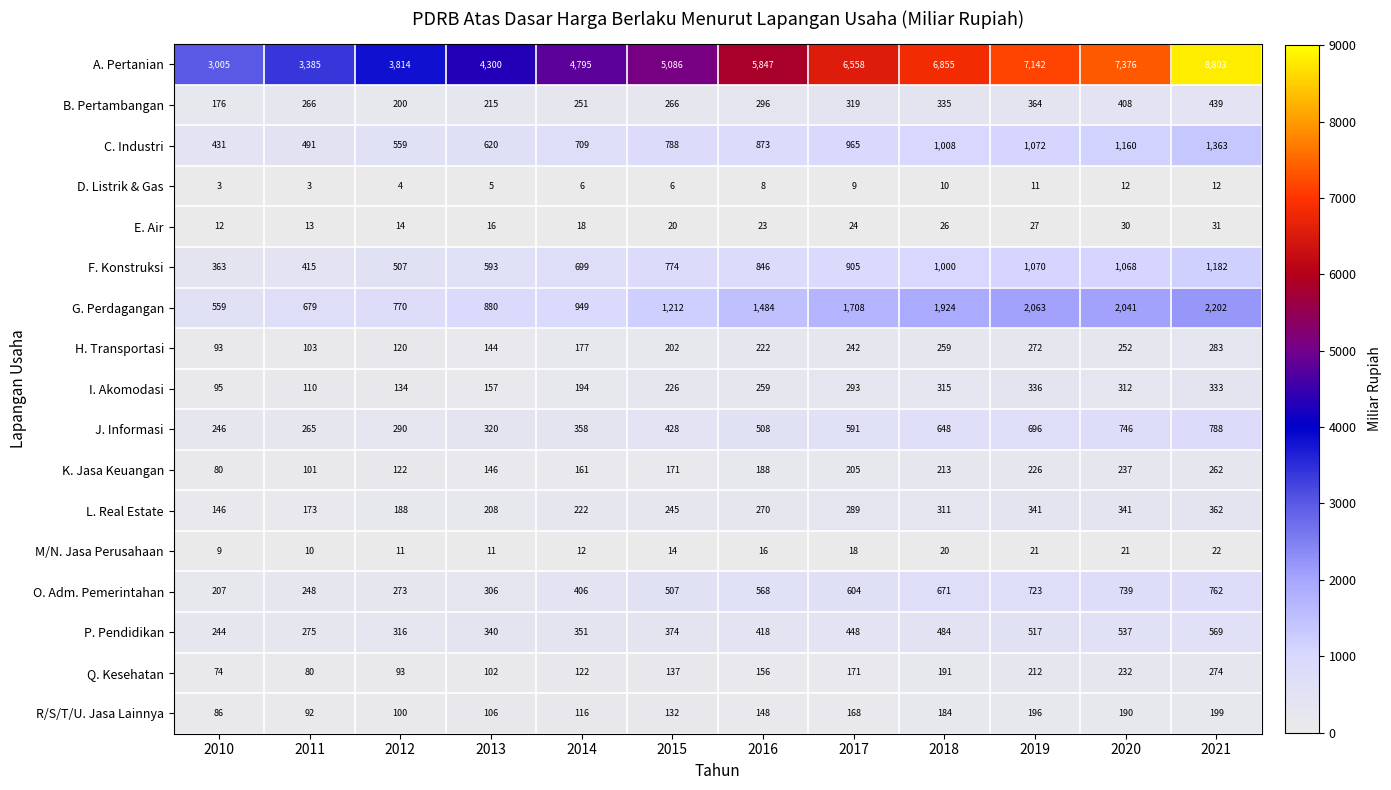

What is the sum of the R/S/T/U. Jasa Lainnya values at 2017 and 2010?

254